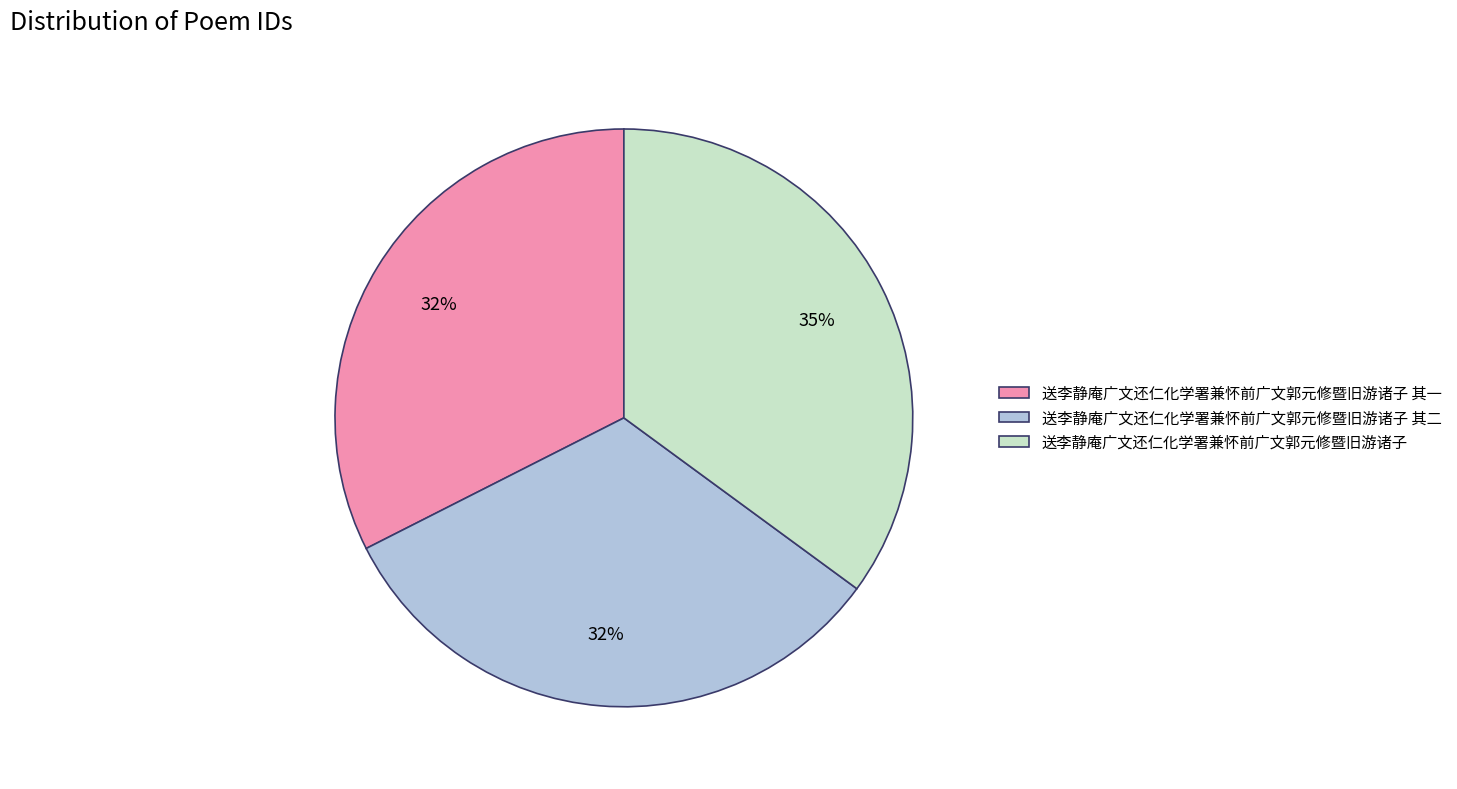

How many slices are in this pie chart?

3